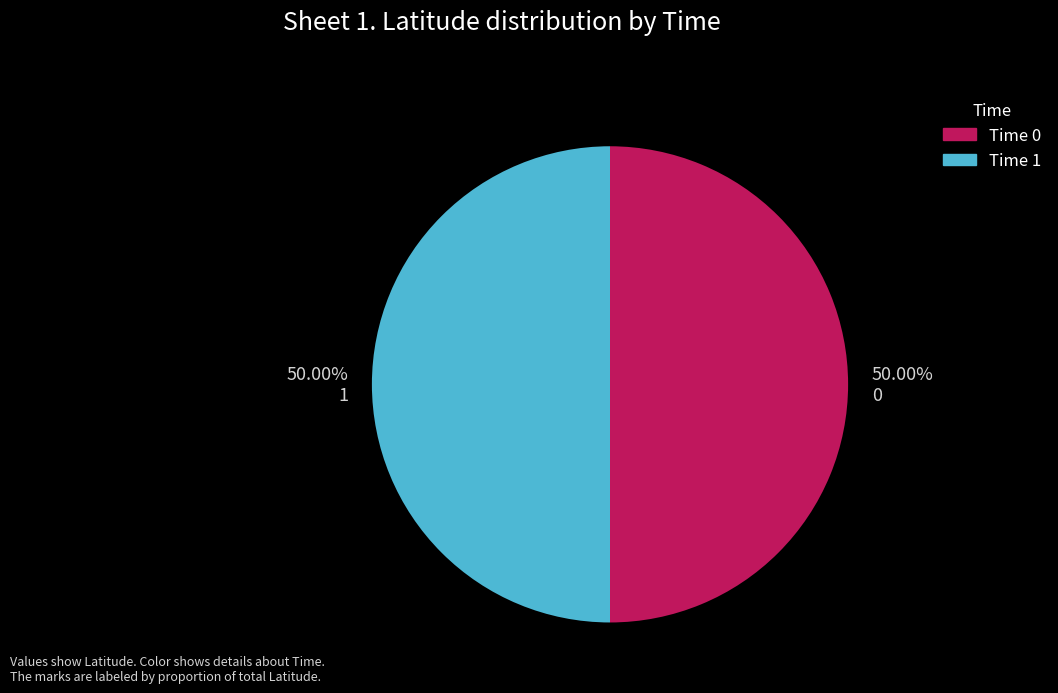

To the nearest percent, what is the average slice percentage?

50%